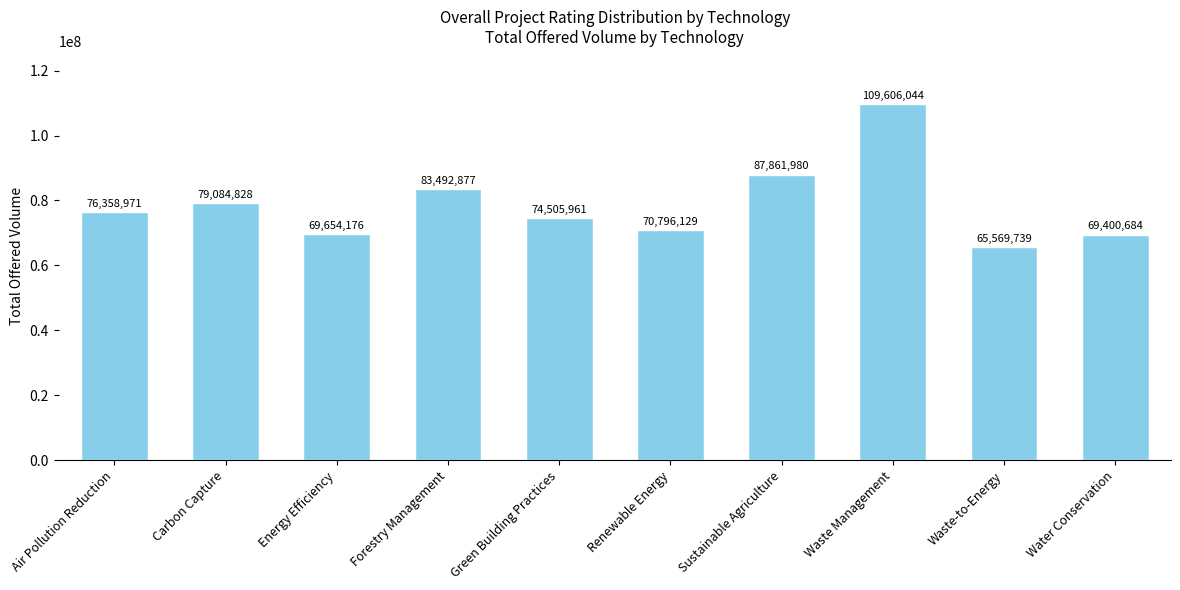

Rank the categories by value from lowest to highest.

Waste-to-Energy, Water Conservation, Energy Efficiency, Renewable Energy, Green Building Practices, Air Pollution Reduction, Carbon Capture, Forestry Management, Sustainable Agriculture, Waste Management